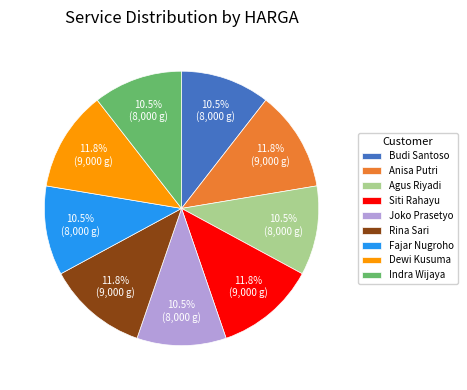

Approximately how many times larger is the value at Siti Rahayu compared to Rina Sari?

1.0